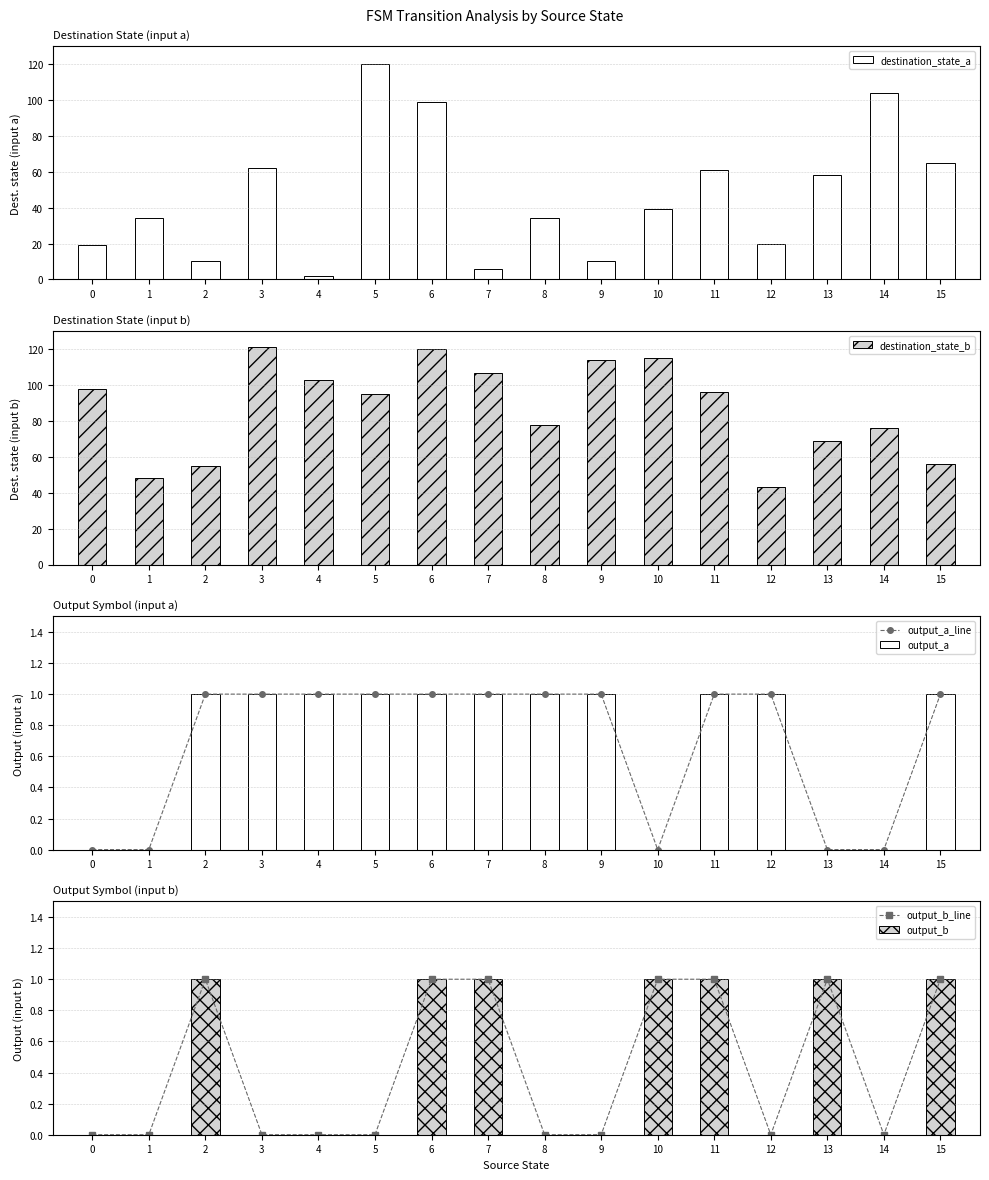

How many groups of bars are there?

16